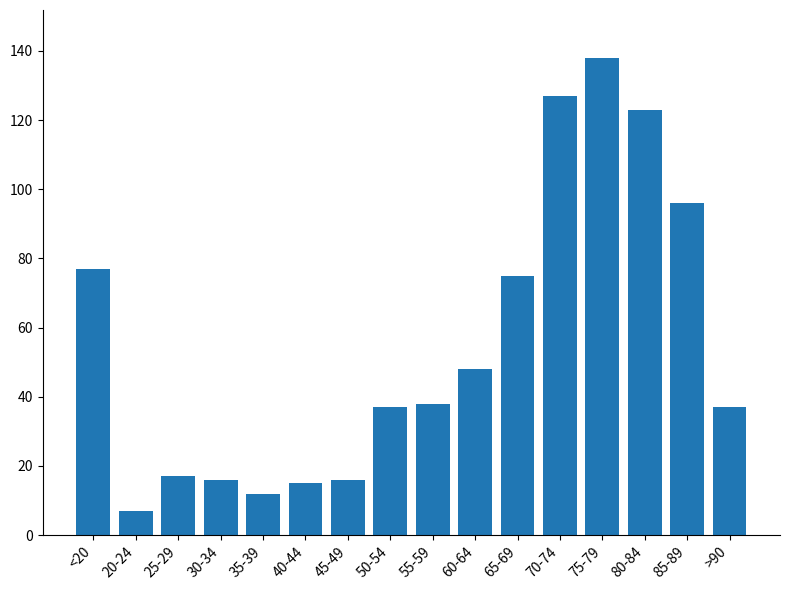

At which category does the chart reach its minimum across all series?

20-24